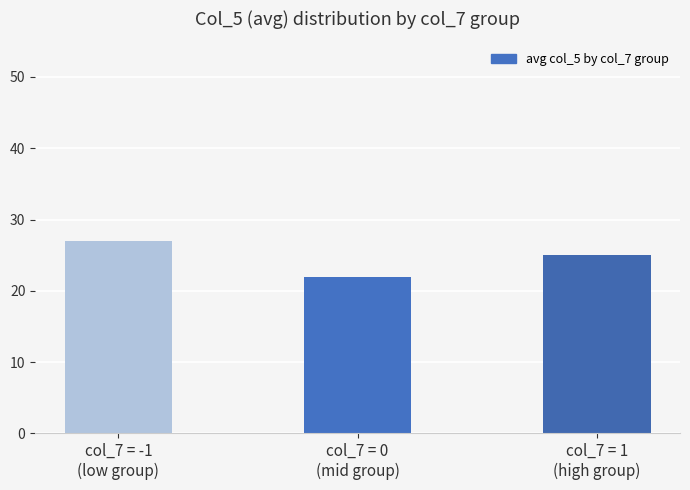

List the labels in order of value, smallest first.

col_7 = 0
(mid group), col_7 = 1
(high group), col_7 = -1
(low group)